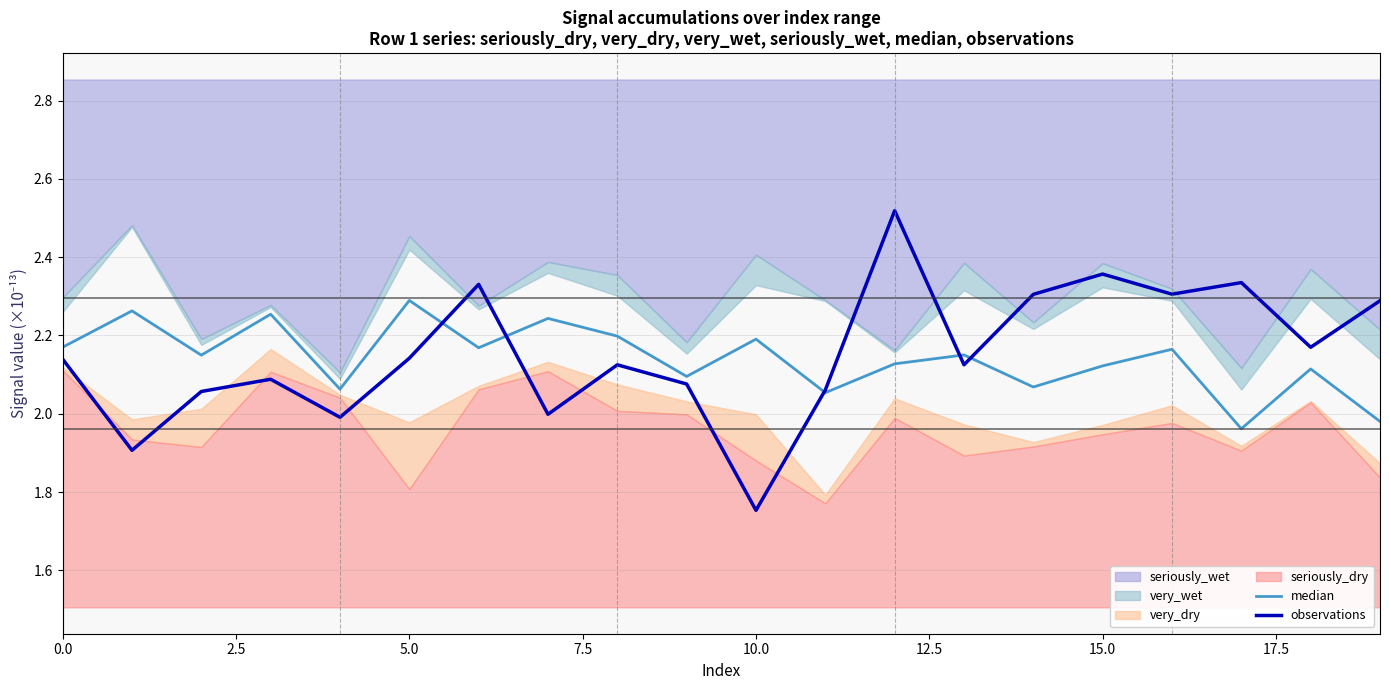

Does the chart display data point markers on the line(s)?

No